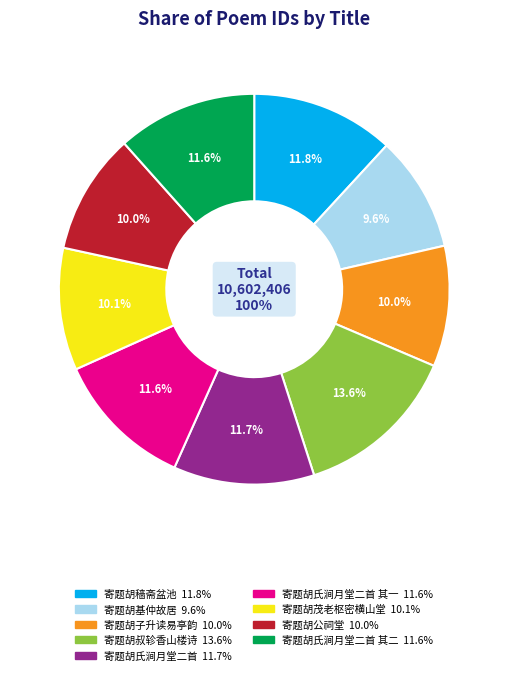

Approximately how many times larger is the value at 寄题胡氏涧月堂二首 compared to 寄题胡氏涧月堂二首 其一?

1.0